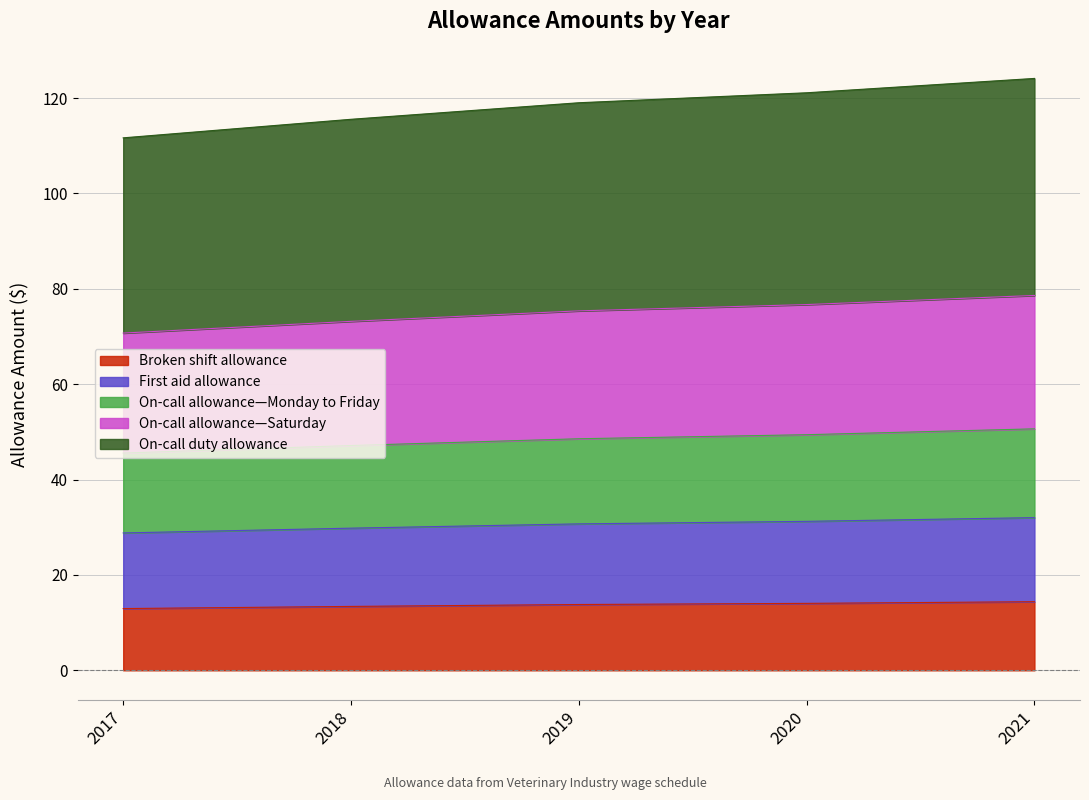

At which label does On-call allowance—Saturday reach its peak?

2021